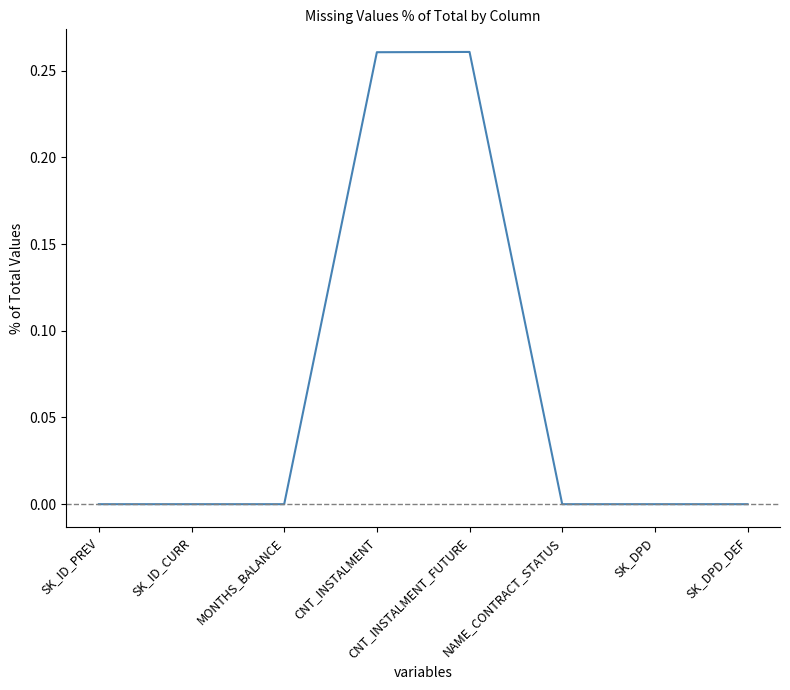

What is the sum of all values?

0.5